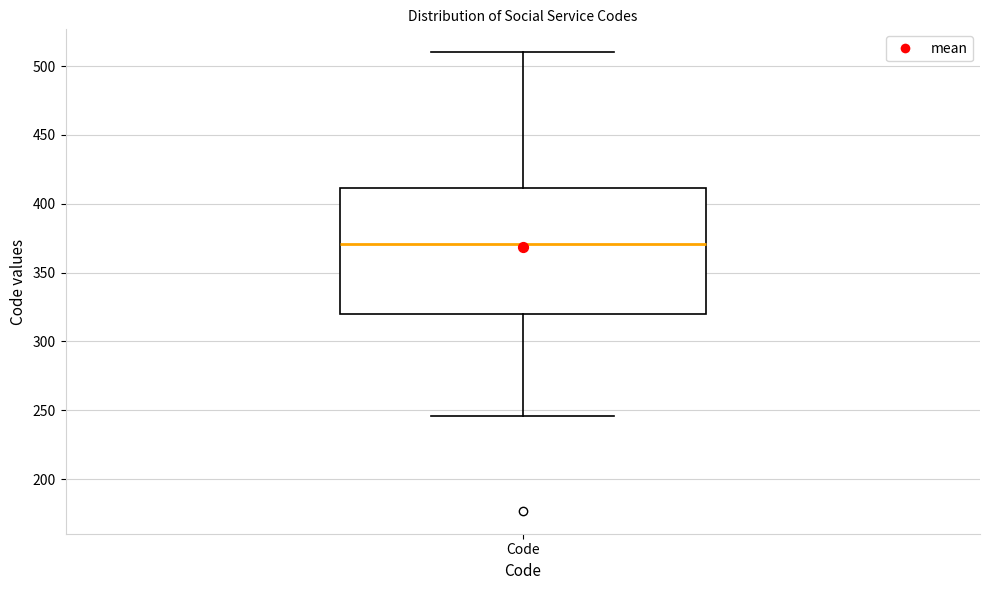

Transcribe this box plot: give where the median line is, the range the box spans, and where the two whiskers end, as read against the y-axis. The values are not printed on the chart, so give them approximately, as read against the axis.

median 370, box 320 to 410, whiskers 245 to 510